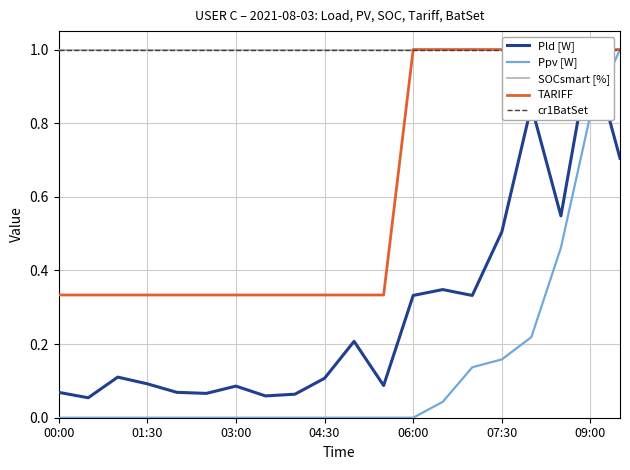

What is the maximum value for Ppv [W]?

1.0